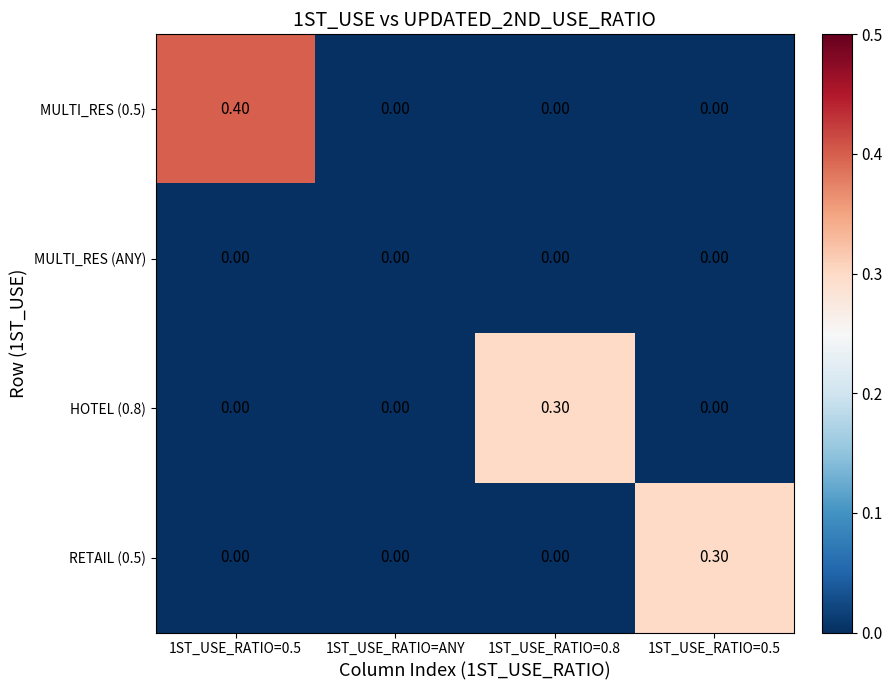

At 1ST_USE_RATIO=ANY, list the series in order from smallest to largest.

MULTI_RES (0.5), MULTI_RES (ANY), HOTEL (0.8), RETAIL (0.5)